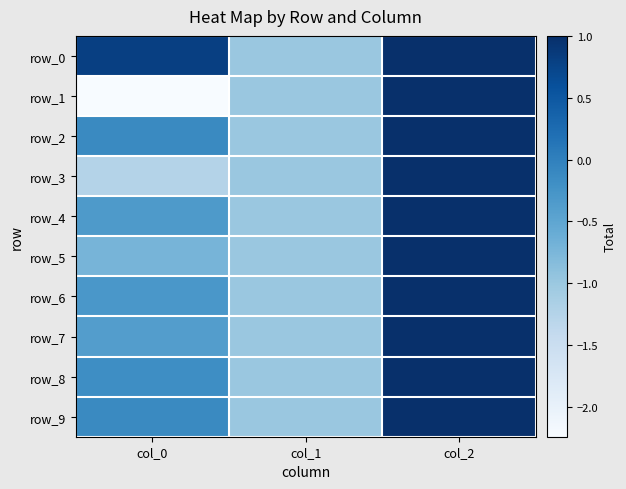

What is the average value of the row_0 series?

0.3